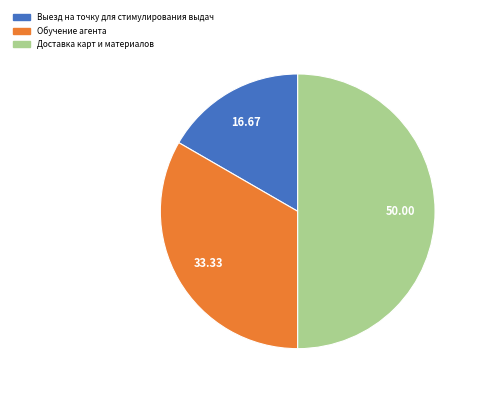

Combined, do Доставка карт и материалов and Выезд на точку для стимулирования выдач account for over 50%?

Yes